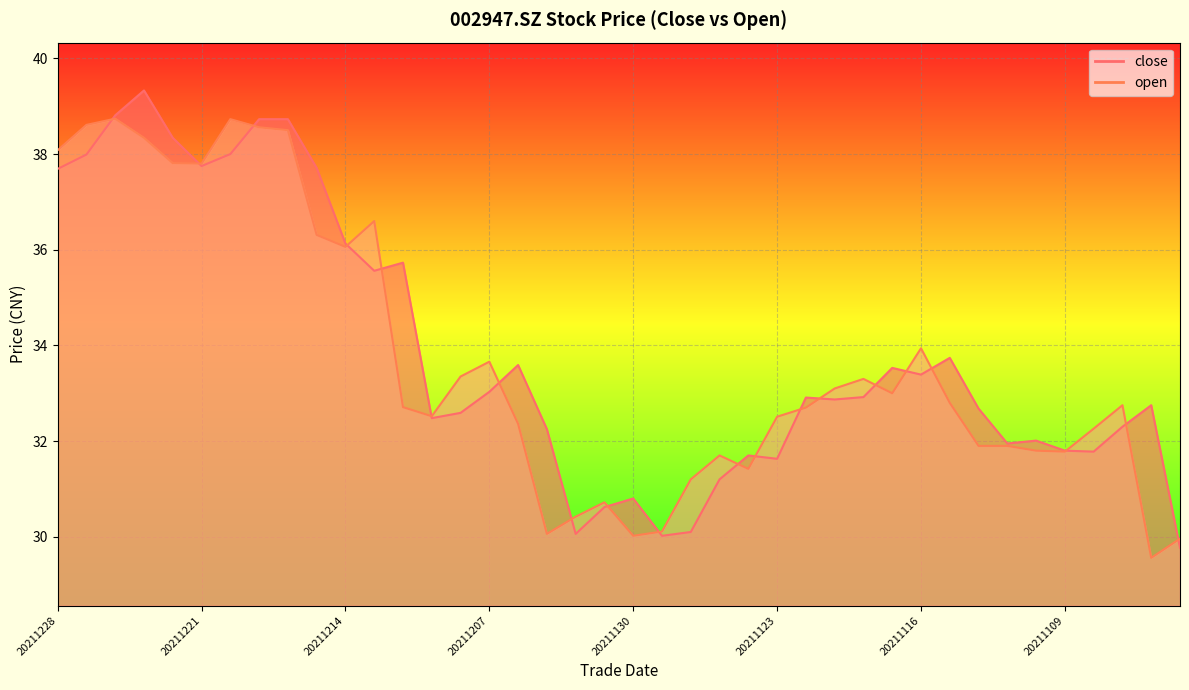

True or false: close and open intersect in this chart.

True